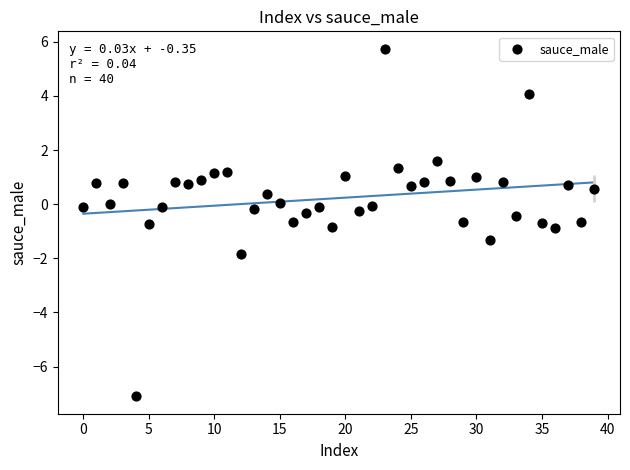

What is the range of Y values (max minus min)?

12.8